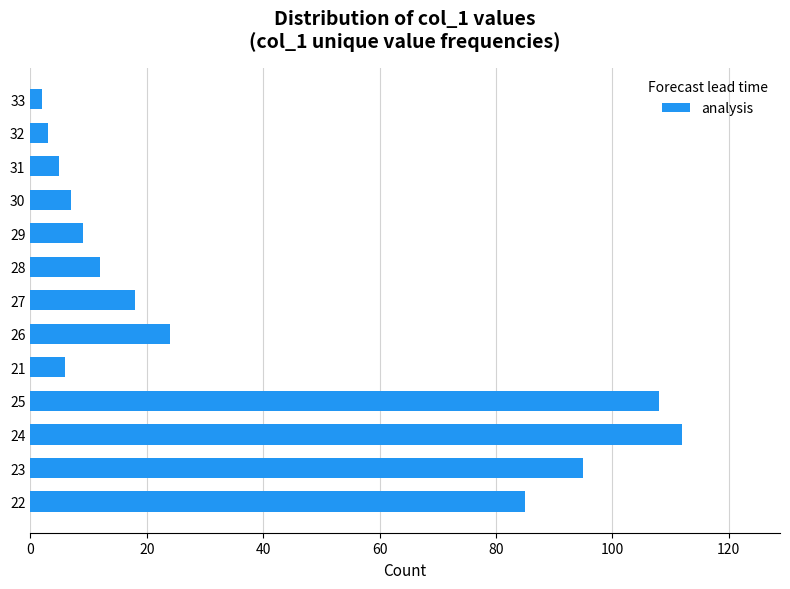

Reading bottom to top, list all the values displayed in this chart.

85	95	112	108	6	24	18	12	9	7	5	3	2